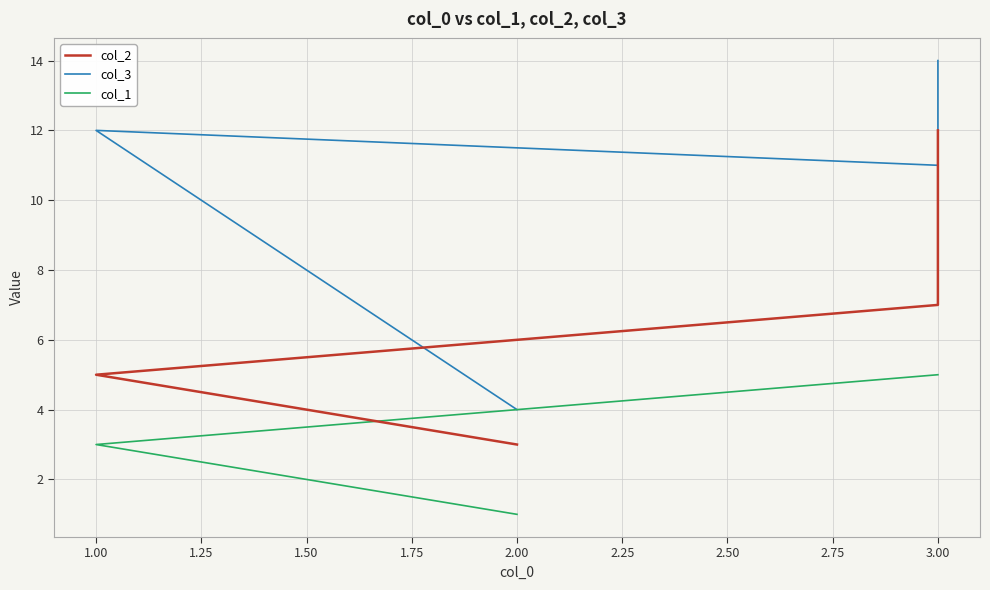

Does the chart display data point markers on the line(s)?

No